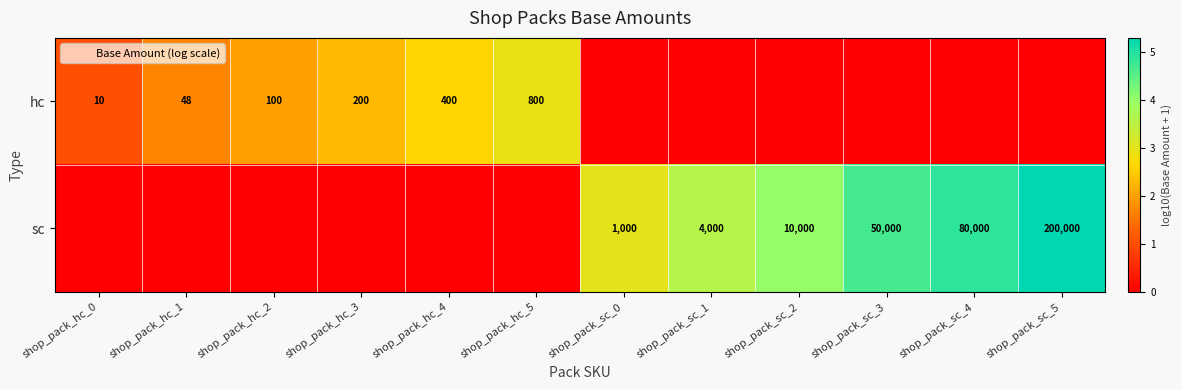

Which category has the highest value across all series?

shop_pack_sc_5